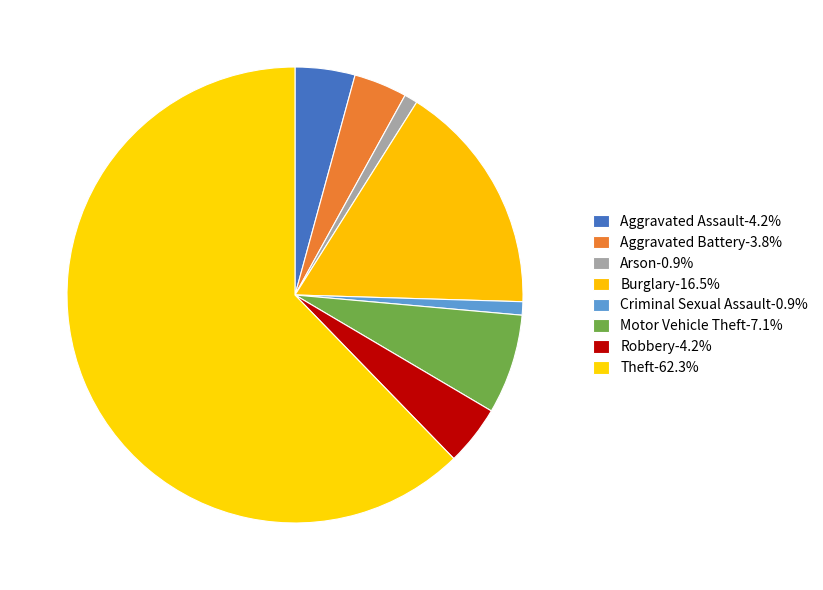

To the nearest percent, what is the average slice percentage?

12%